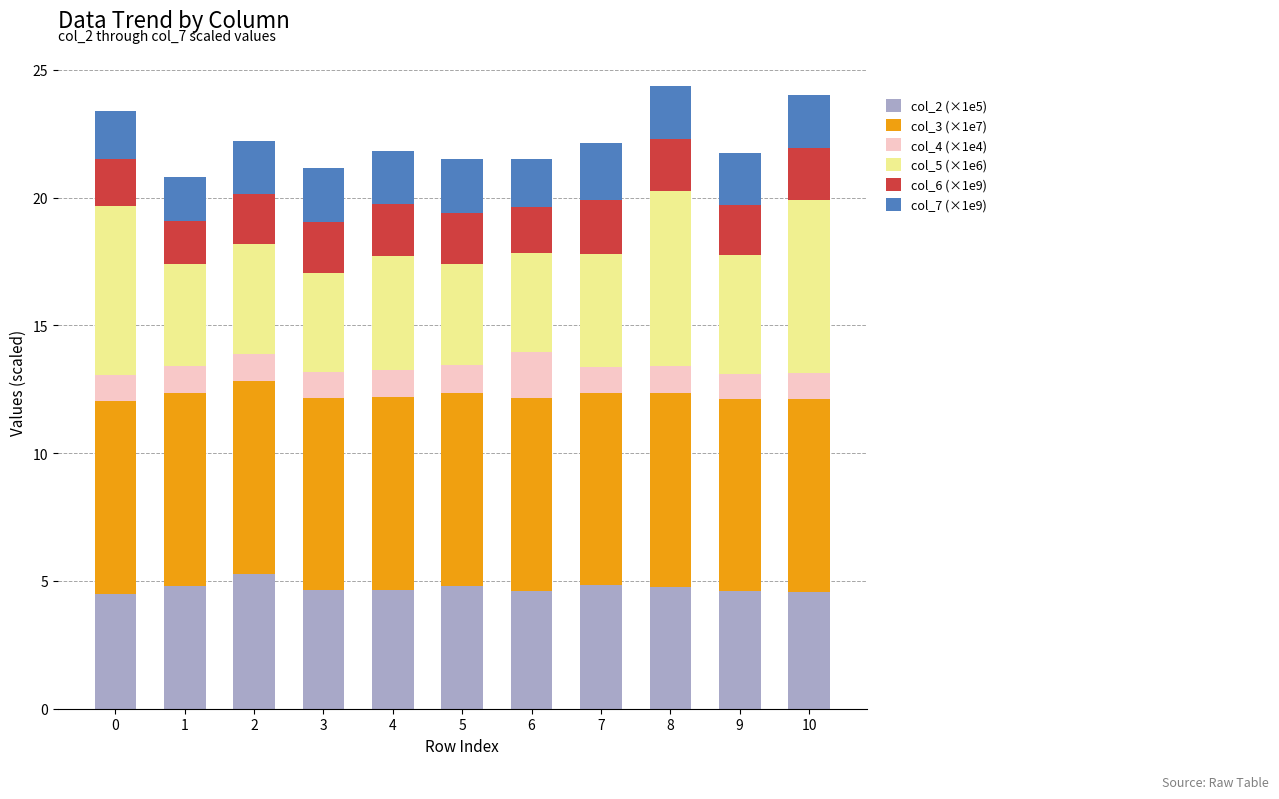

What is the maximum value for col_2 (×1e5)?

5.3